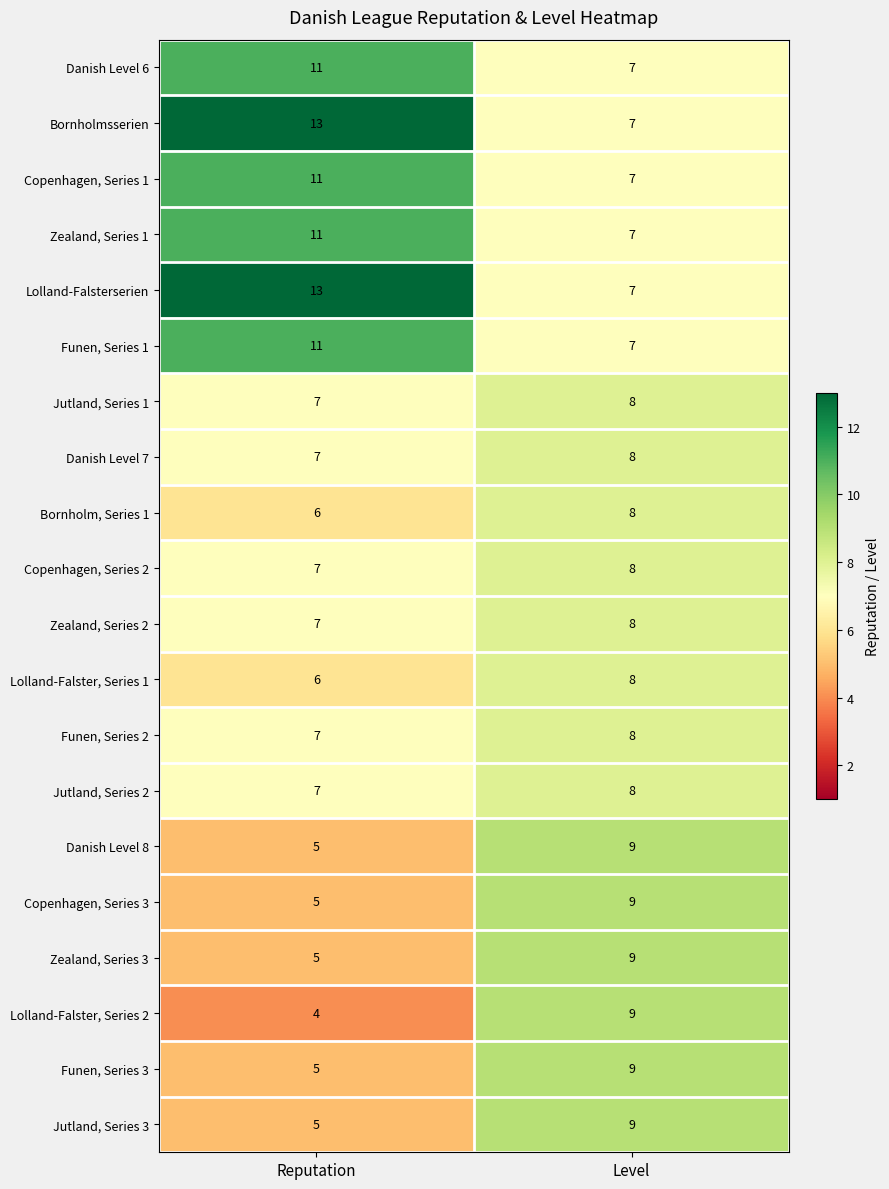

At which label does Jutland, Series 2 reach its peak?

Level